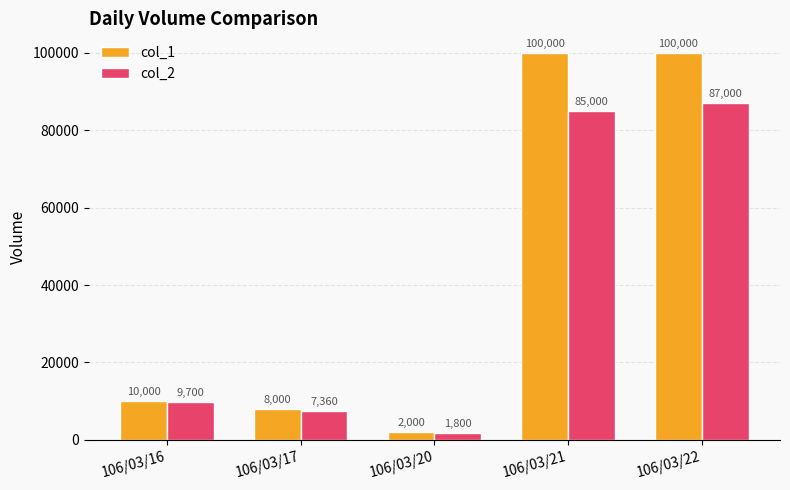

How many data points in col_1 are less than 10000?

2